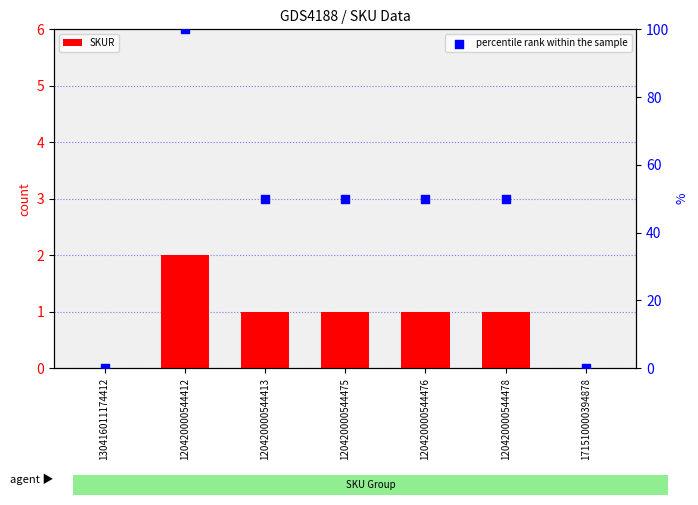

Which series has the largest Y range (max minus min)?

percentile rank within the sample